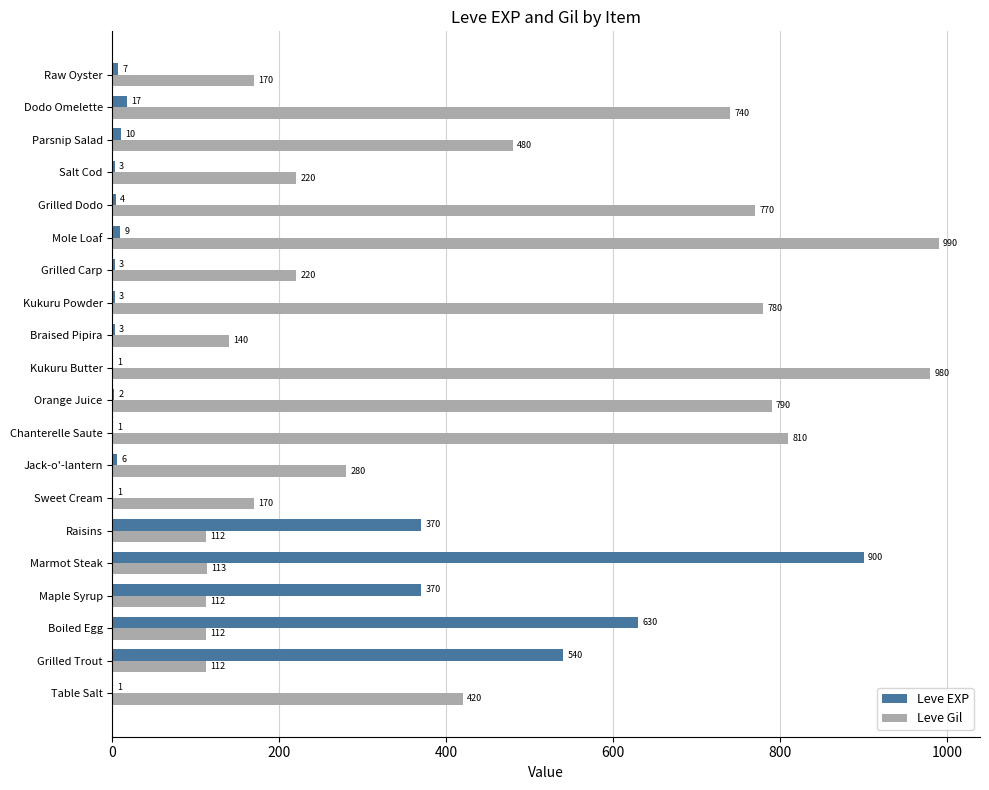

Is it true that Leve EXP equals 10 at Parsnip Salad?

True